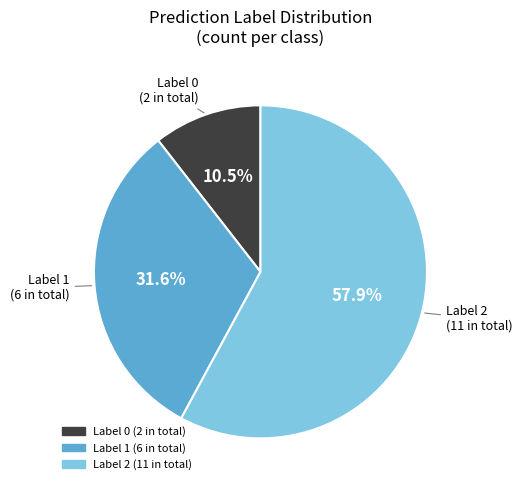

Is there any slice that represents more than half of the pie?

Yes